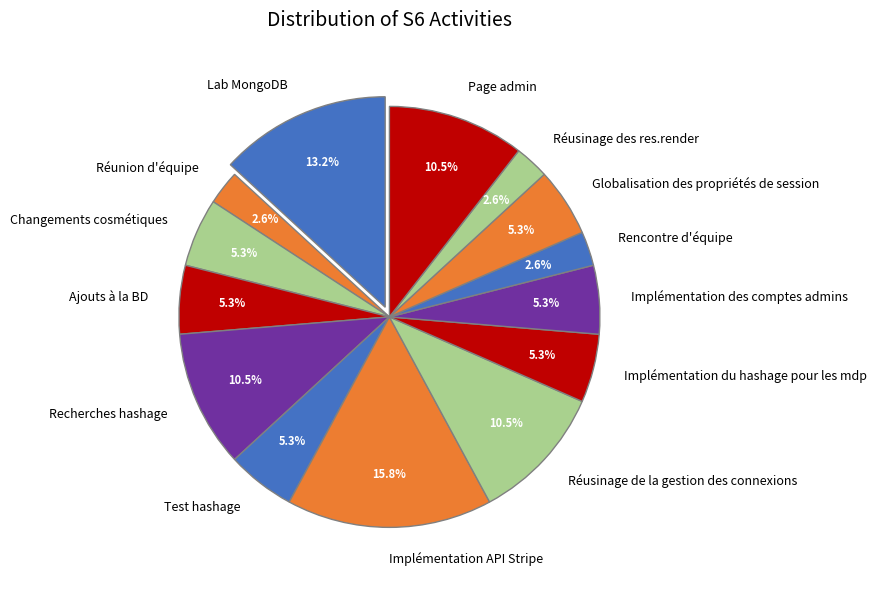

Which has a higher value, Page admin or Changements cosmétiques?

Page admin